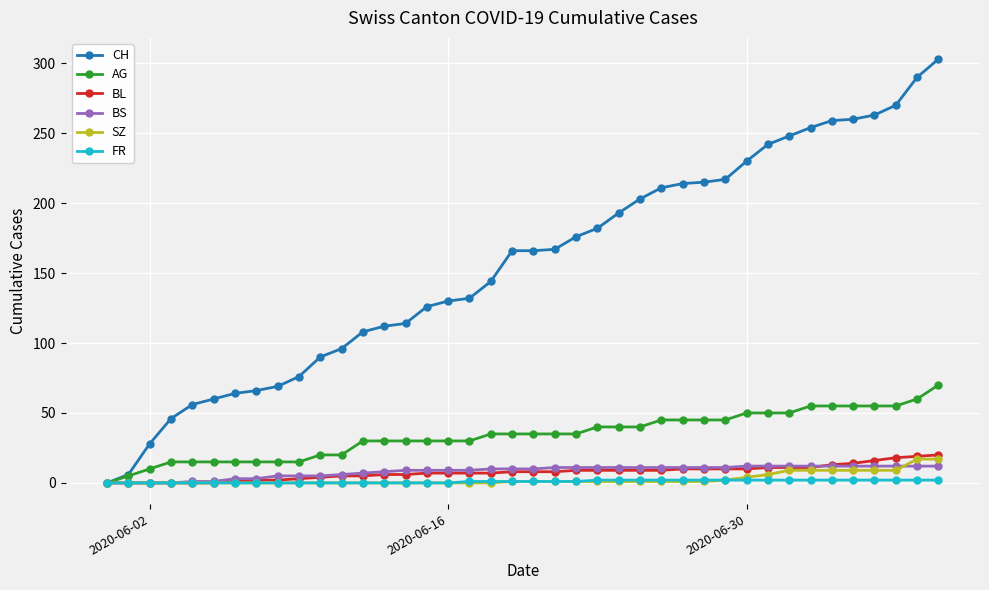

Which series has the largest total across all categories?

CH